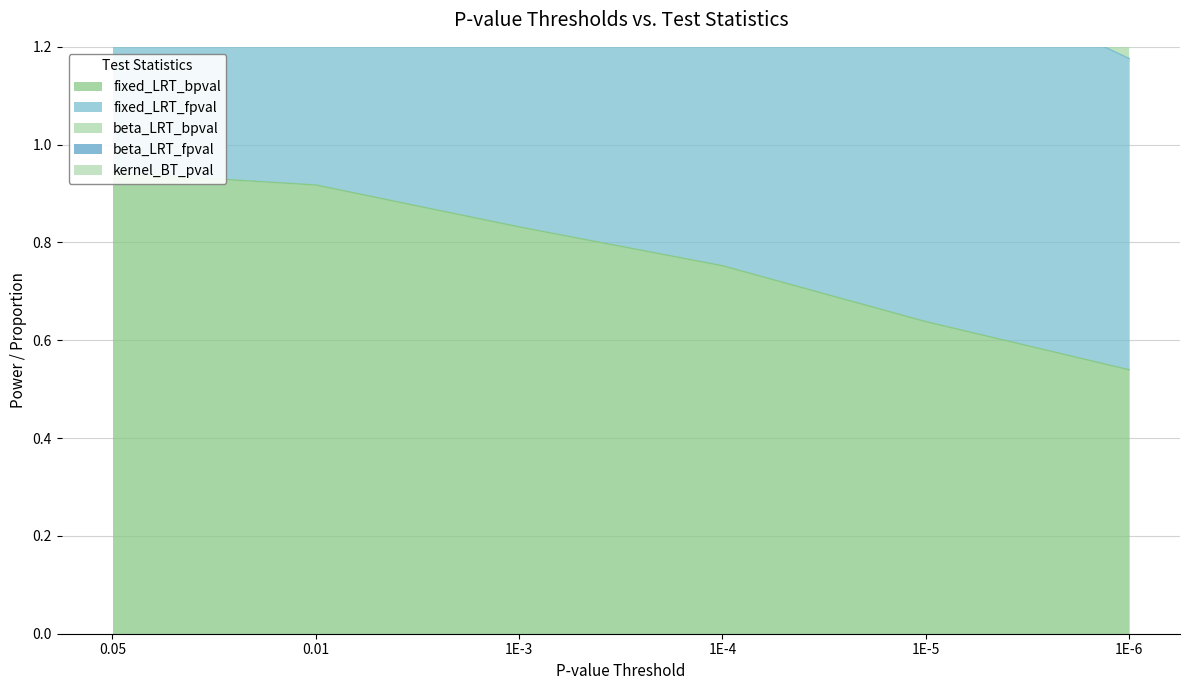

What is the sum of all fixed_LRT_fpval values?

19.4